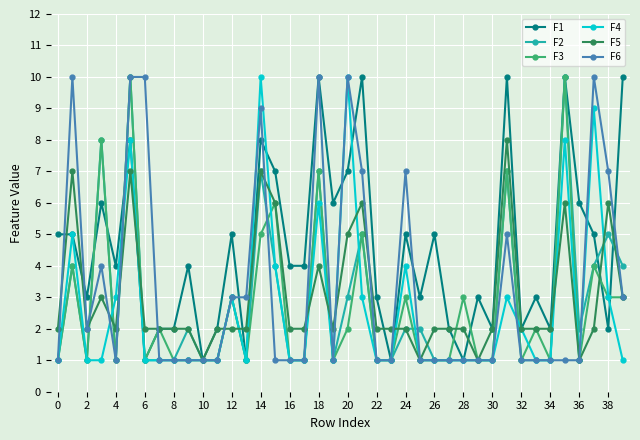

Which series has the largest total across all categories?

F1